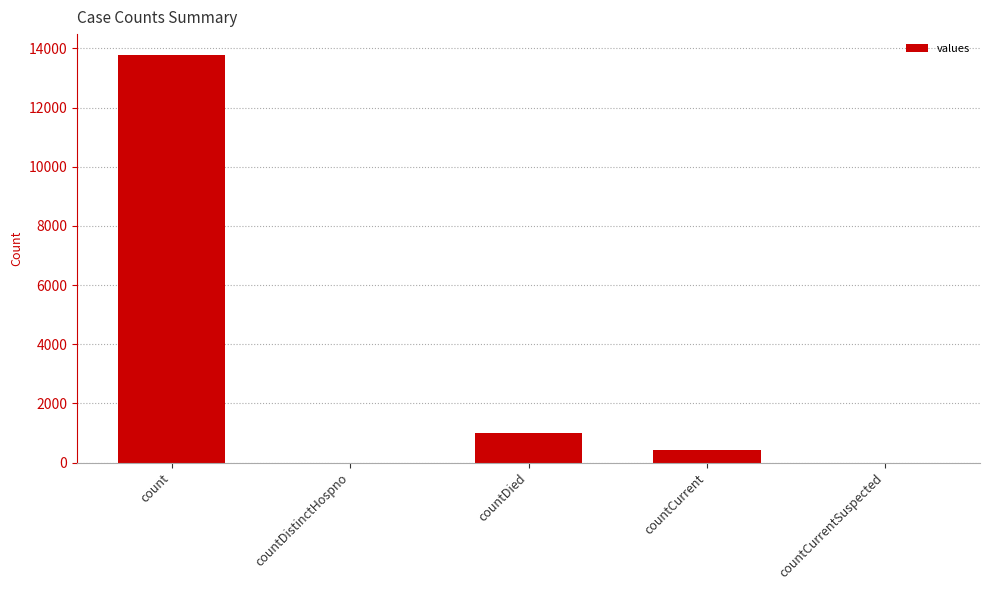

Reading left to right, what are all the values shown in this chart?

13791	0	982	414	0